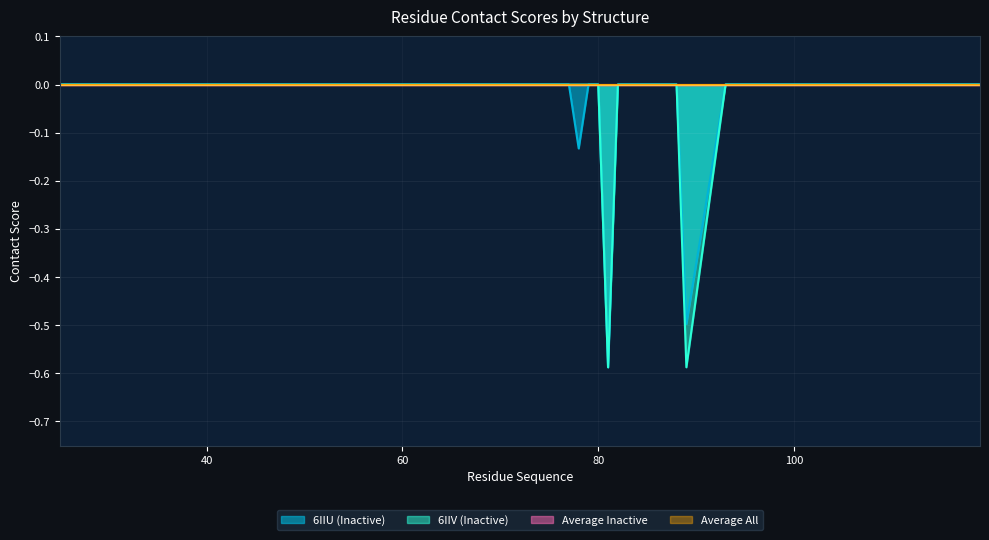

Reading left to right, what are all the values shown in this chart?

6IIU (Inactive): 0.0	0.0	0.0	0.0	0.0	0.0	0.0	0.0	0.0	0.0	0.0	0.0	0.0	0.0	0.0	-0.1	0.0	0.0	-0.6	0.0	0.0	0.0	0.0	0.0	0.0	-0.5	0.0	0.0	0.0	0.0	0.0	0.0	0.0	0.0	0.0	0.0	0.0	0.0	0.0
6IIV (Inactive): 0.0	0.0	0.0	0.0	0.0	0.0	0.0	0.0	0.0	0.0	0.0	0.0	0.0	0.0	0.0	0.0	0.0	0.0	-0.6	0.0	0.0	0.0	0.0	0.0	0.0	-0.6	0.0	0.0	0.0	0.0	0.0	0.0	0.0	0.0	0.0	0.0	0.0	0.0	0.0